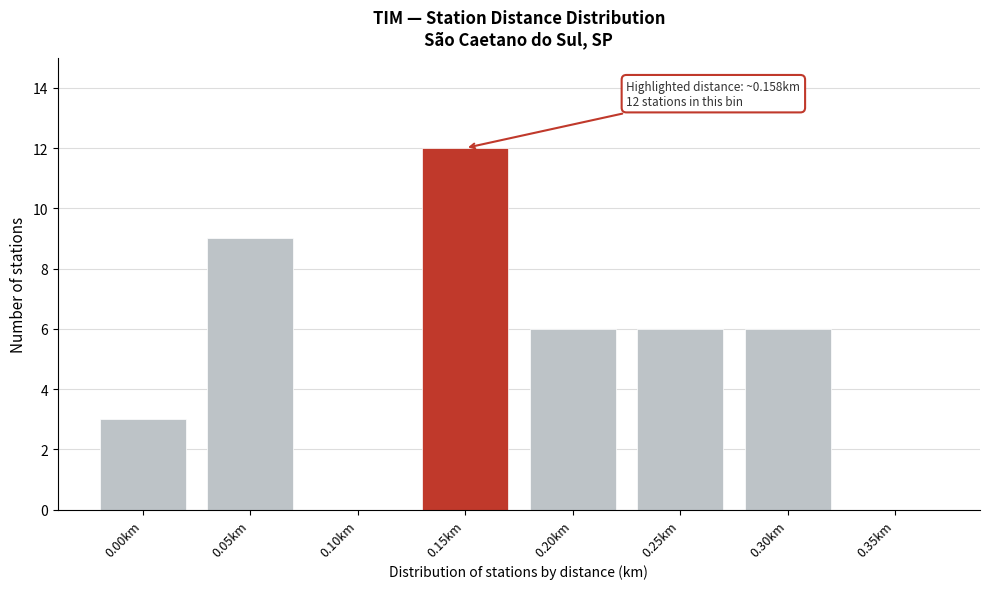

Reading left to right, extract all data points from this chart.

0.00km=3	0.05km=9	0.10km=0	0.15km=12	0.20km=6	0.25km=6	0.30km=6	0.35km=0